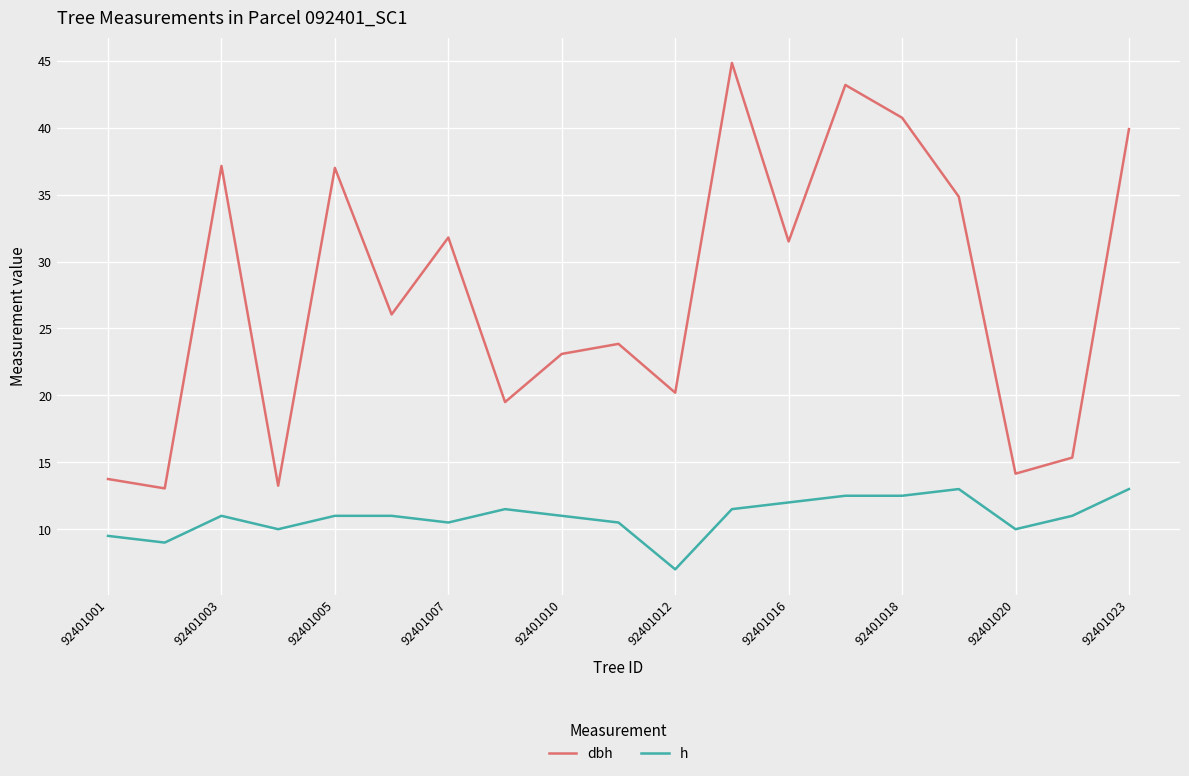

What is the greatest value displayed?

44.9